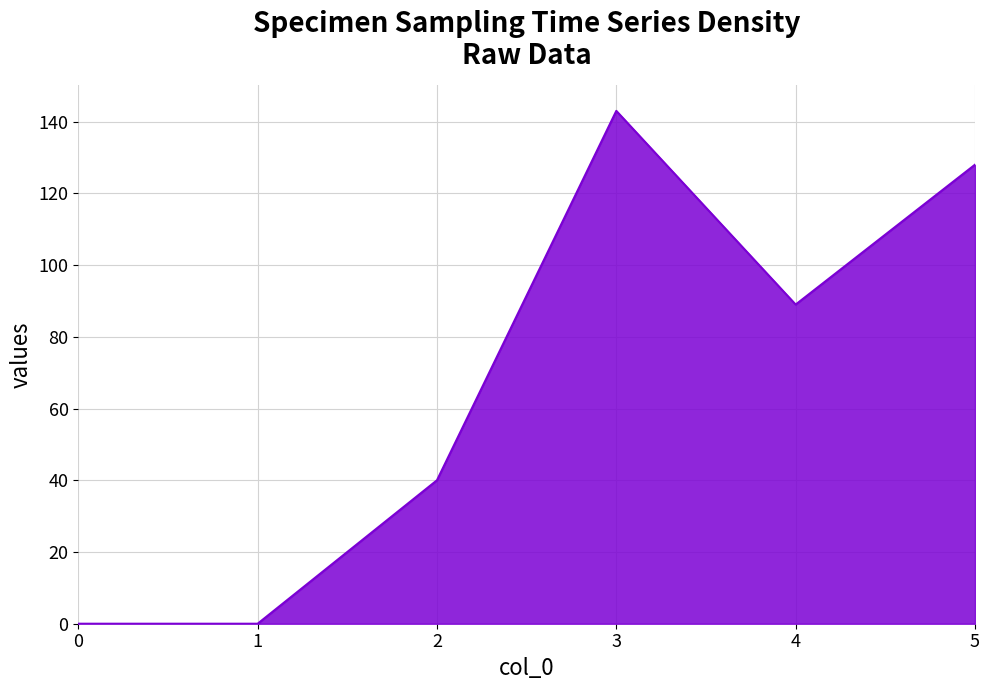

Where is the first local maximum?

3